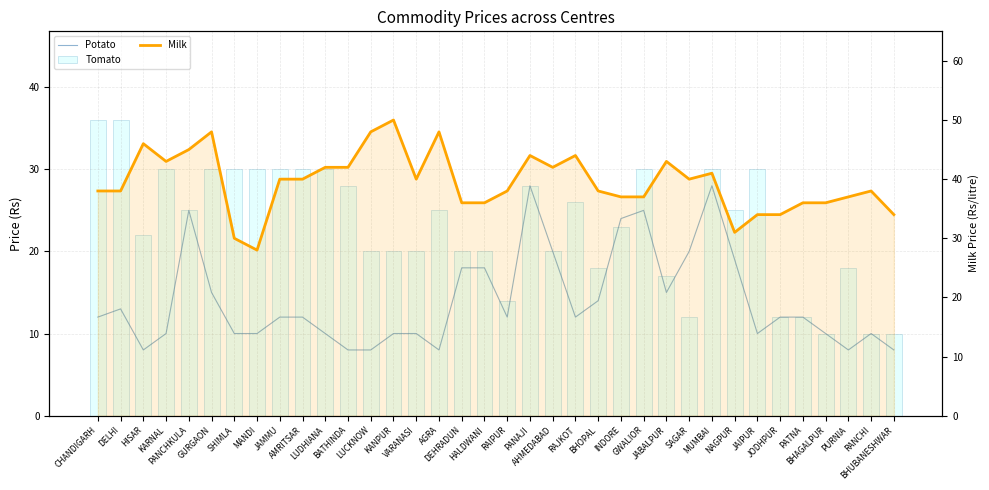

Rank the series by their maximum value, from lowest to highest.

Potato, Tomato, Milk